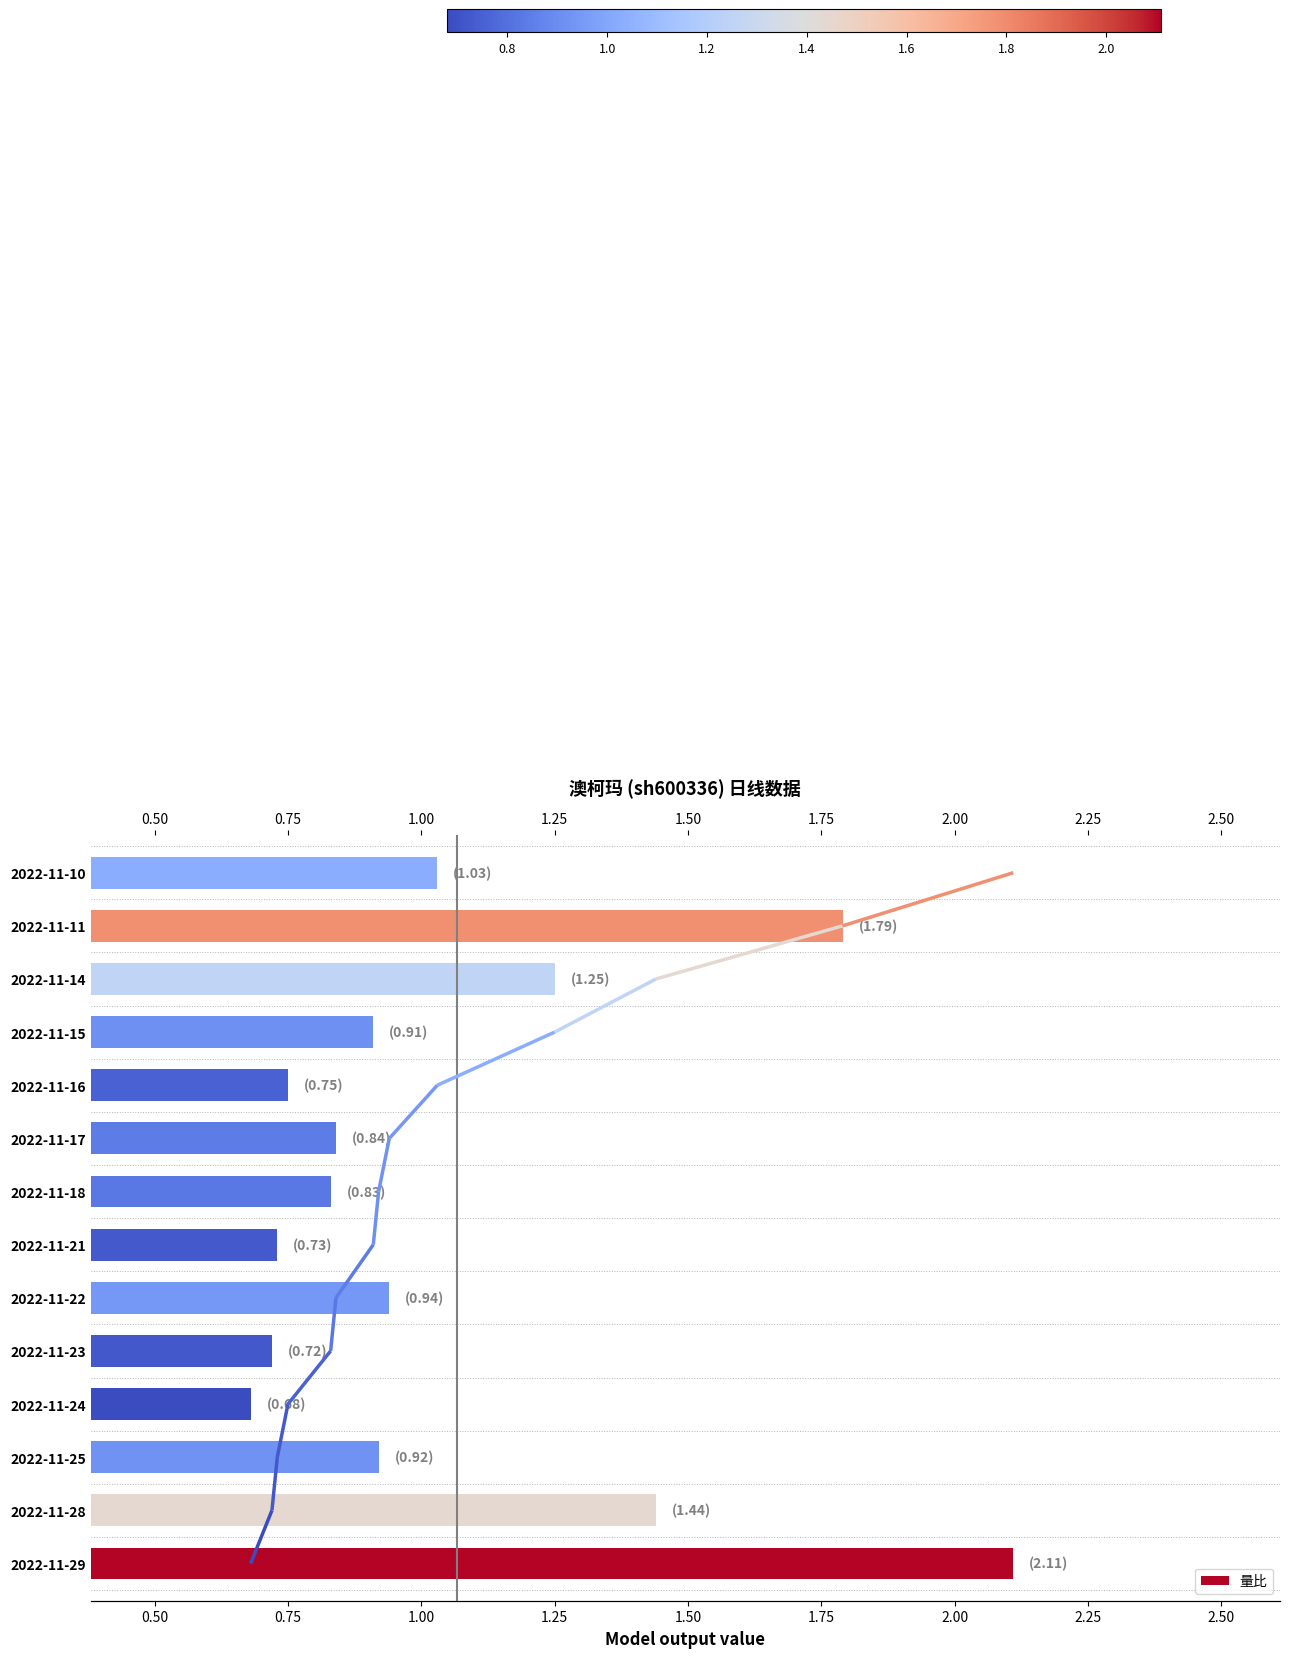

What is the sum of all values?

14.9